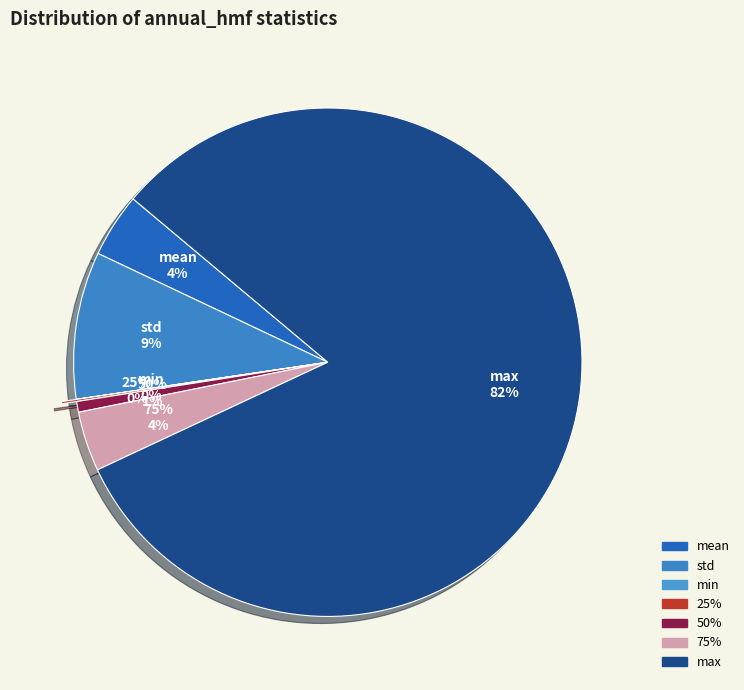

Which category has the biggest portion of the pie?

max